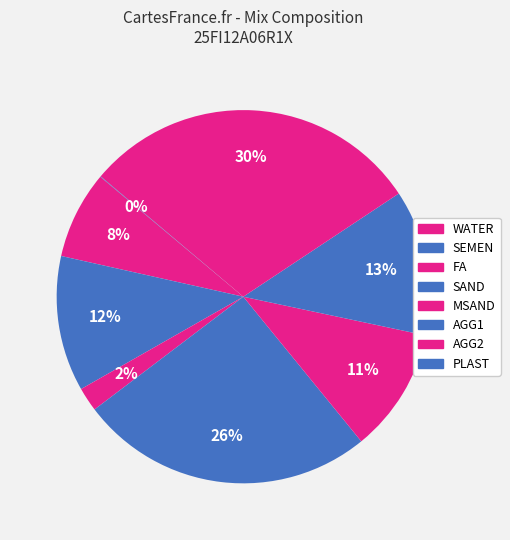

What portion of the pie excludes PLAST?

100.0%